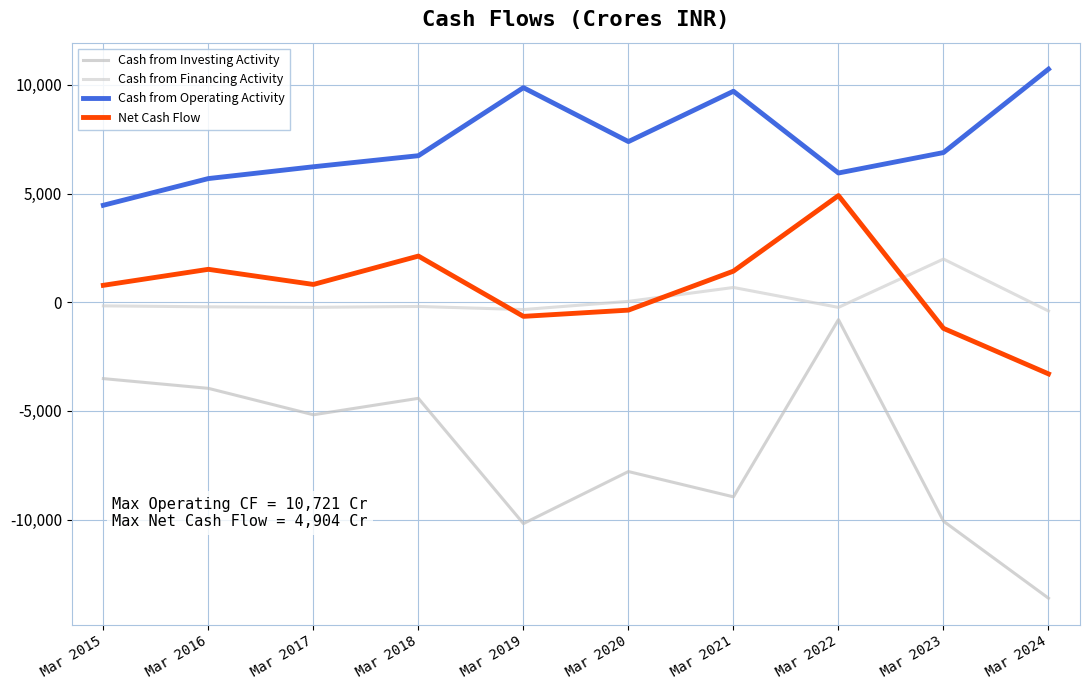

Rank the series at Mar 2016 from lowest to highest value.

Cash from Investing Activity, Cash from Financing Activity, Net Cash Flow, Cash from Operating Activity